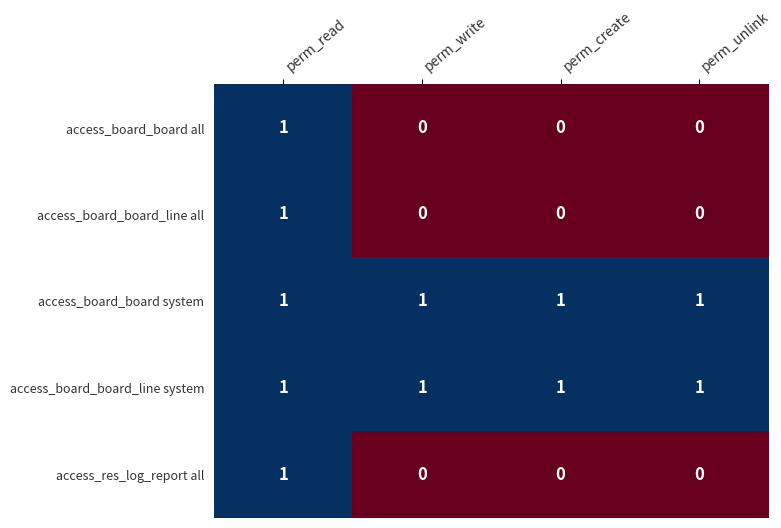

What is the total value across all series at perm_read?

5